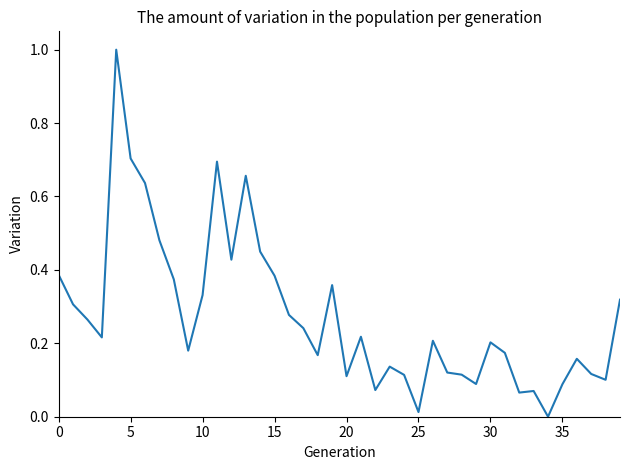

What is the difference between the maximum and minimum values?

1.0